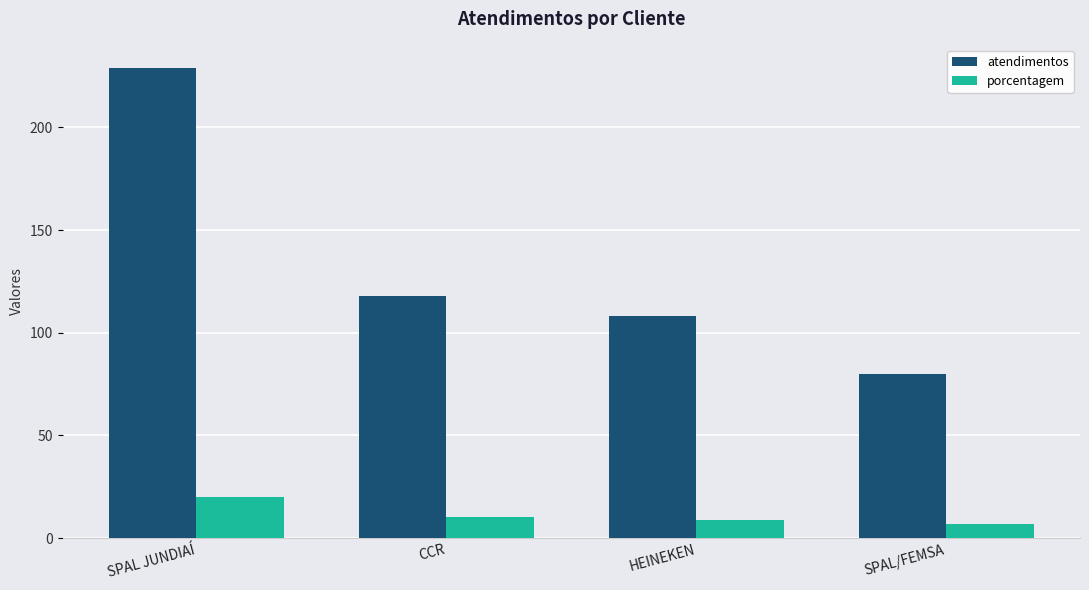

What is the value of the porcentagem bar at the 4th from the left?

7